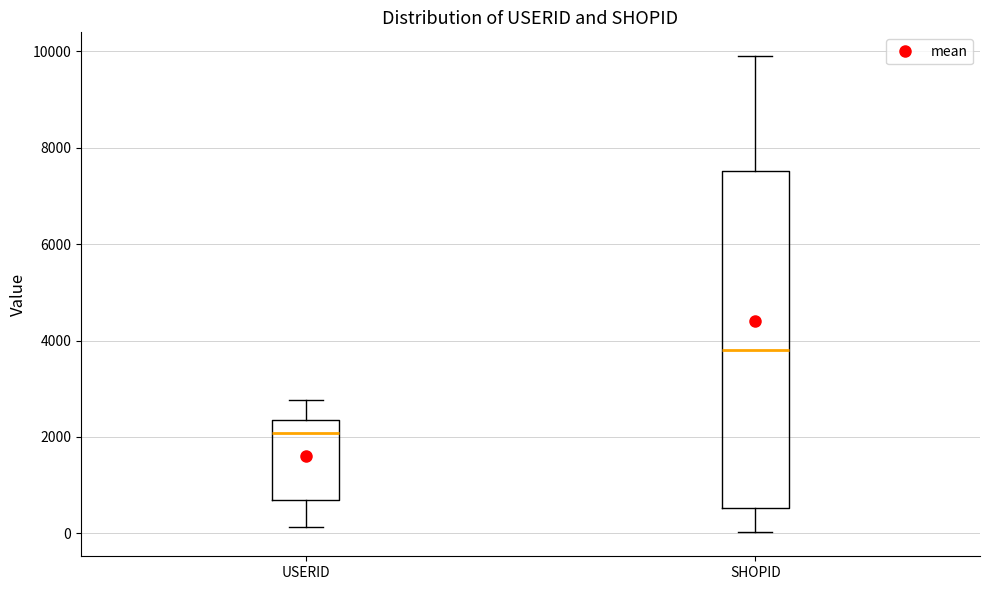

Comparing the boxes themselves (not the whiskers), which one is the tallest?

SHOPID